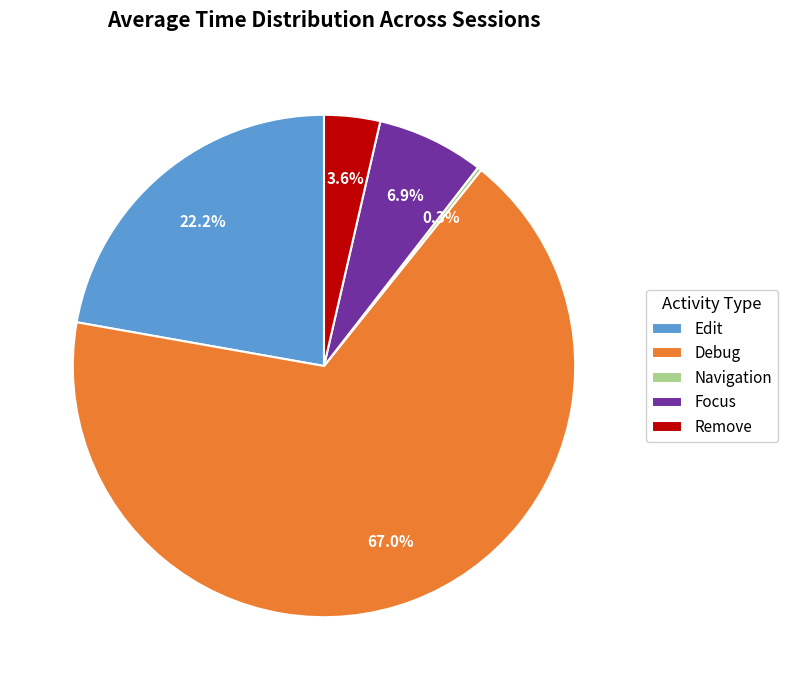

What percentage is NOT represented by Debug?

33.0%